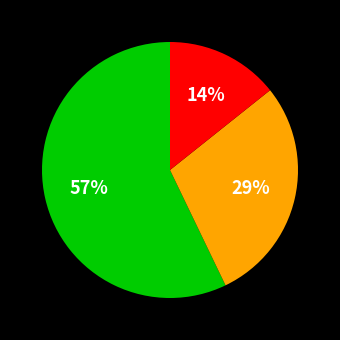

Is there a majority slice in this chart?

Yes